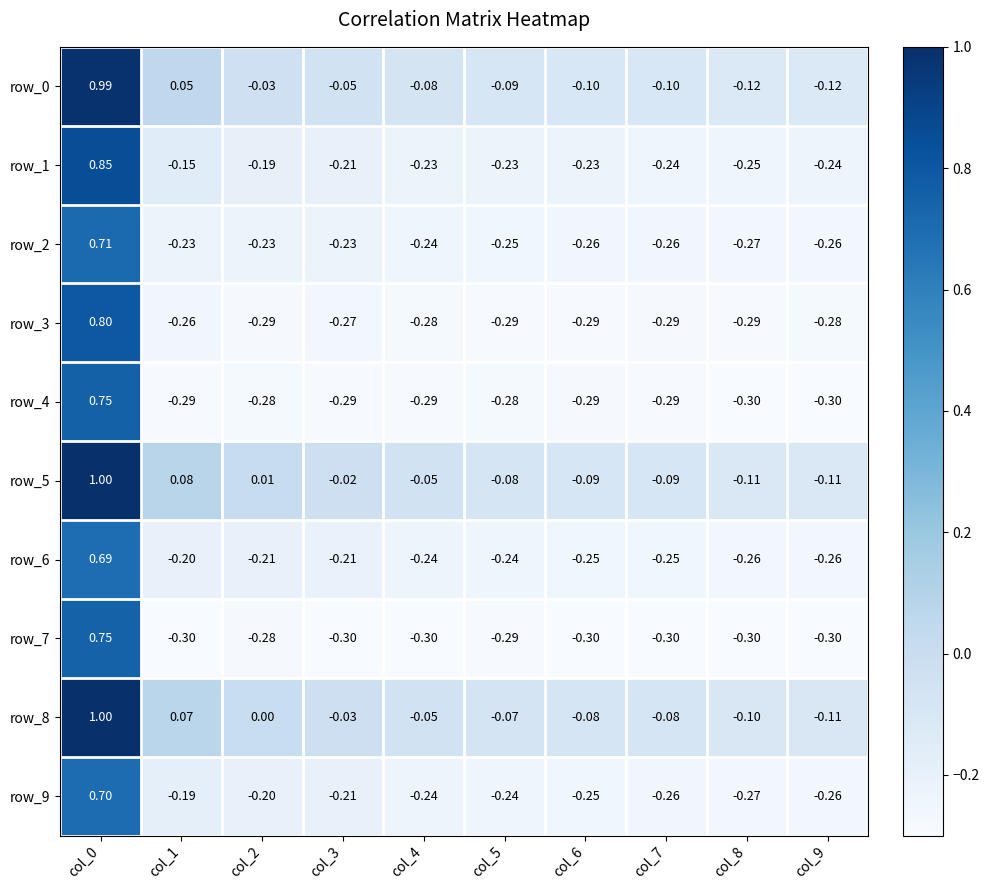

Between col_1 and col_7, which is larger?

col_1